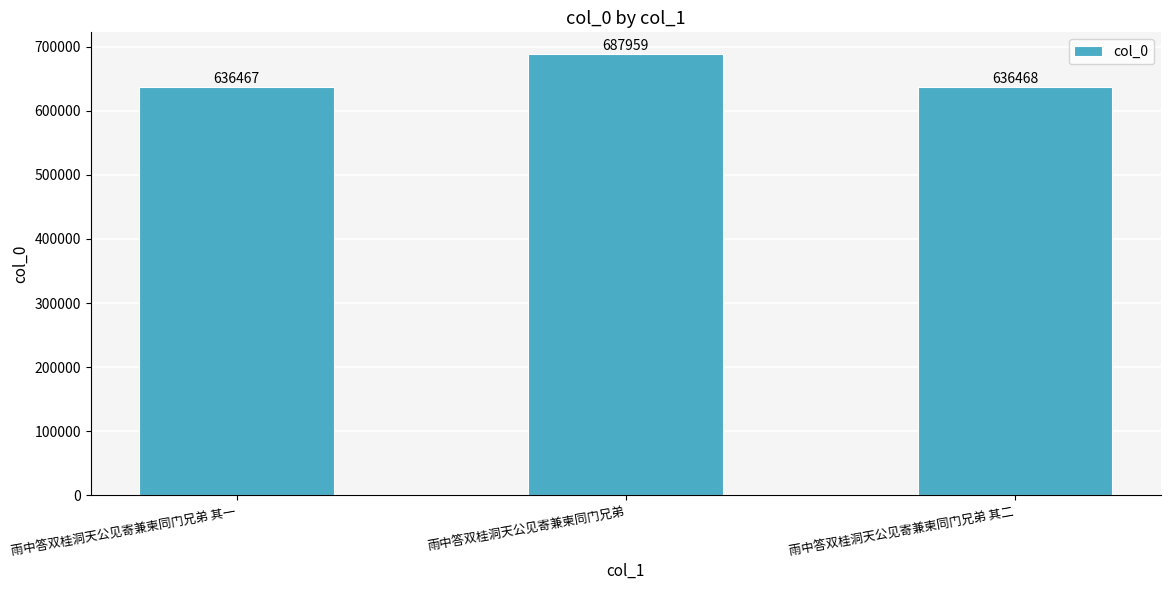

At which label is the value closest to 662213?

雨中答双桂洞天公见寄兼柬同门兄弟 其二